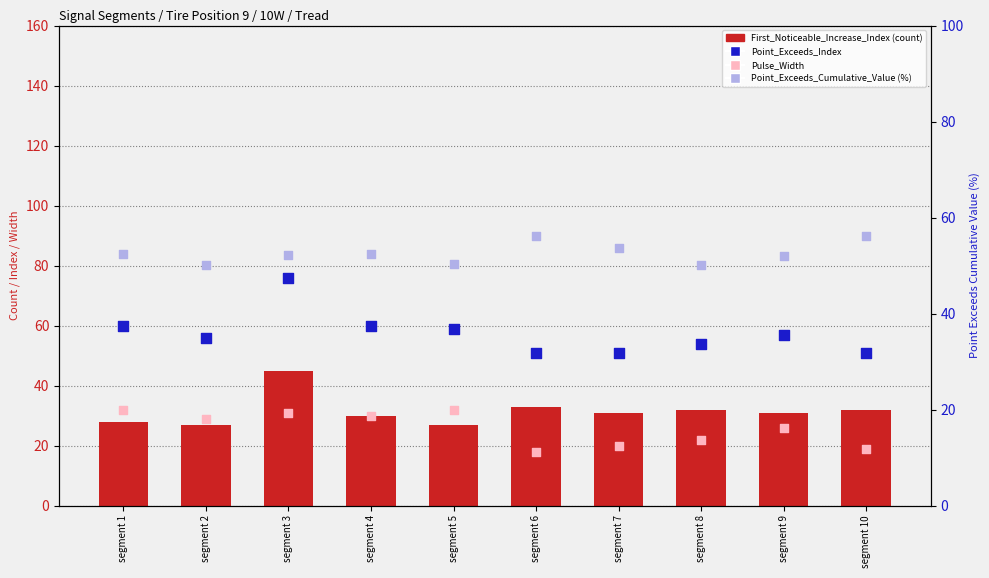

What are all the series names shown in the legend?

First_Noticeable_Increase_Index, Point_Exceeds_Index, Pulse_Width, Point_Exceeds_Cumulative_Value (%)